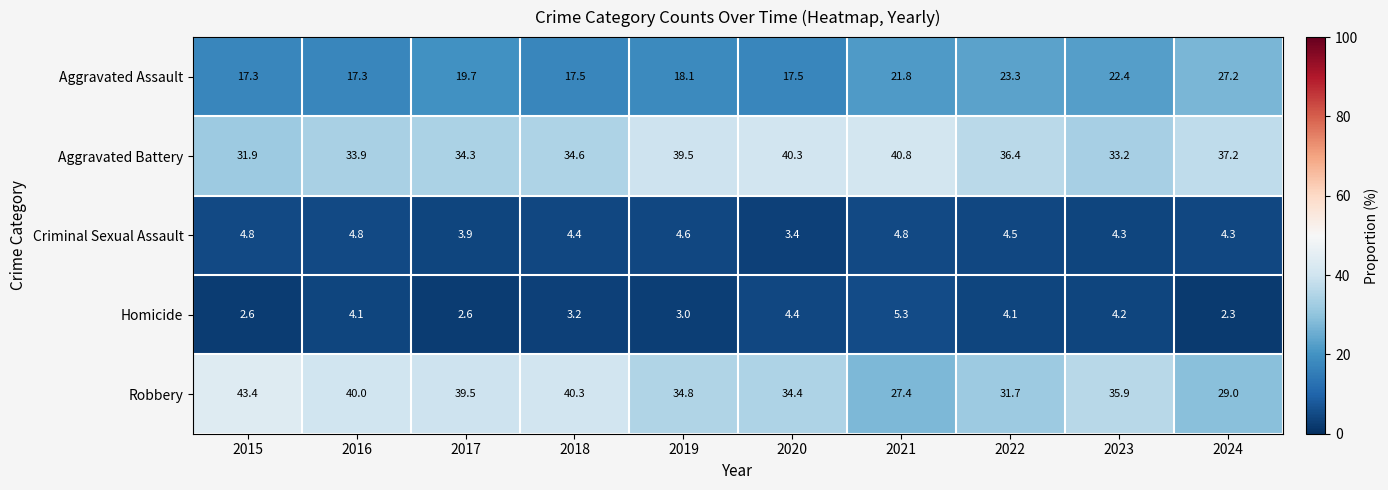

True or false: Aggravated Battery has a value of 39.5 at 2019.

True